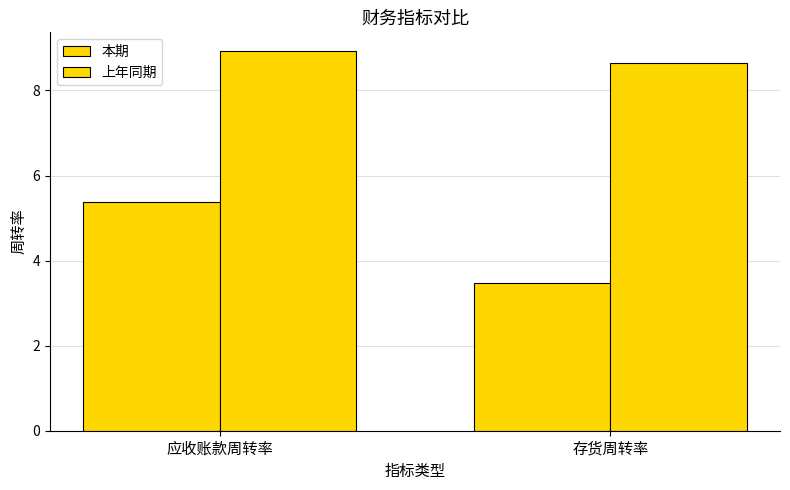

Which category has the lowest value in the 本期 series?

存货周转率